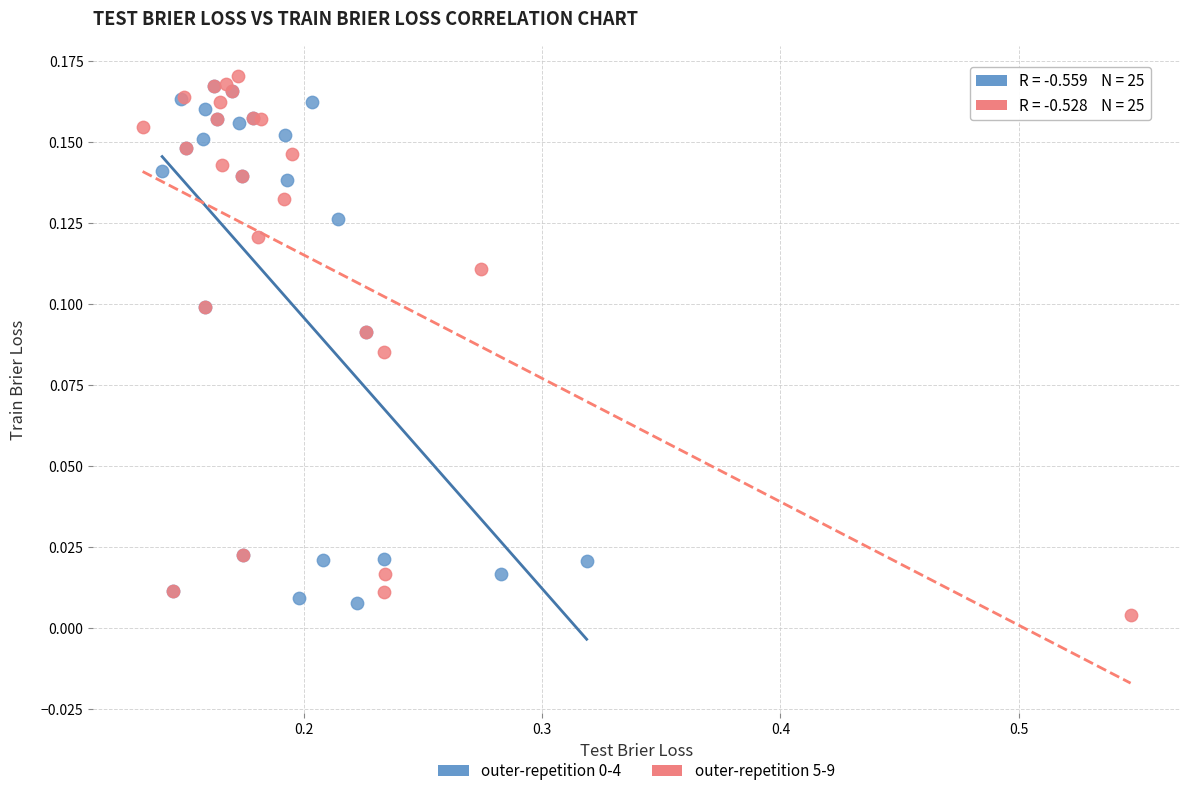

Which series has the widest spread of Y values?

outer-repetition 5-9